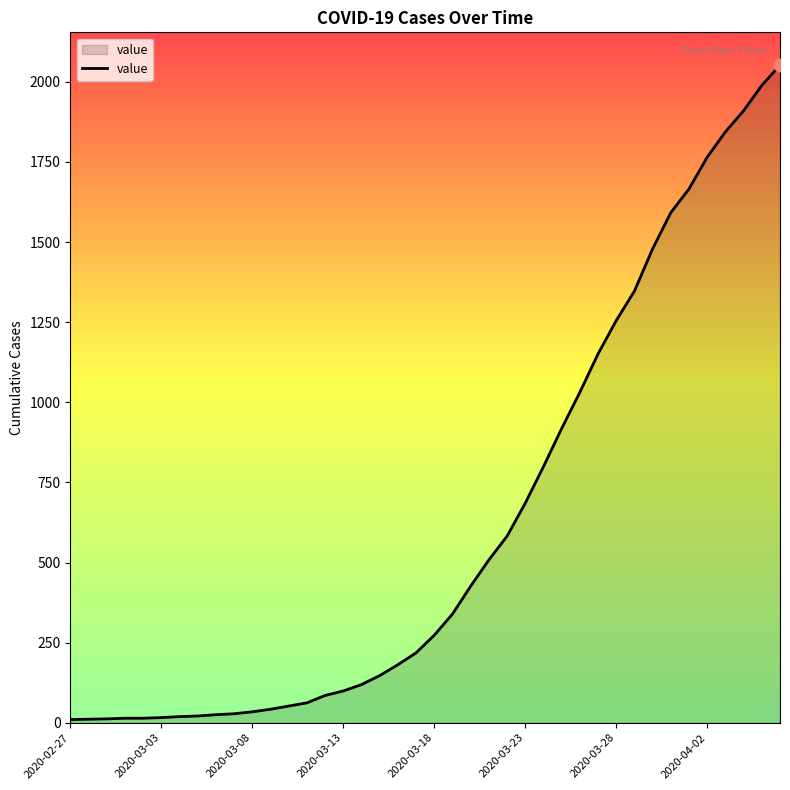

What is the maximum value shown in the chart?

2052